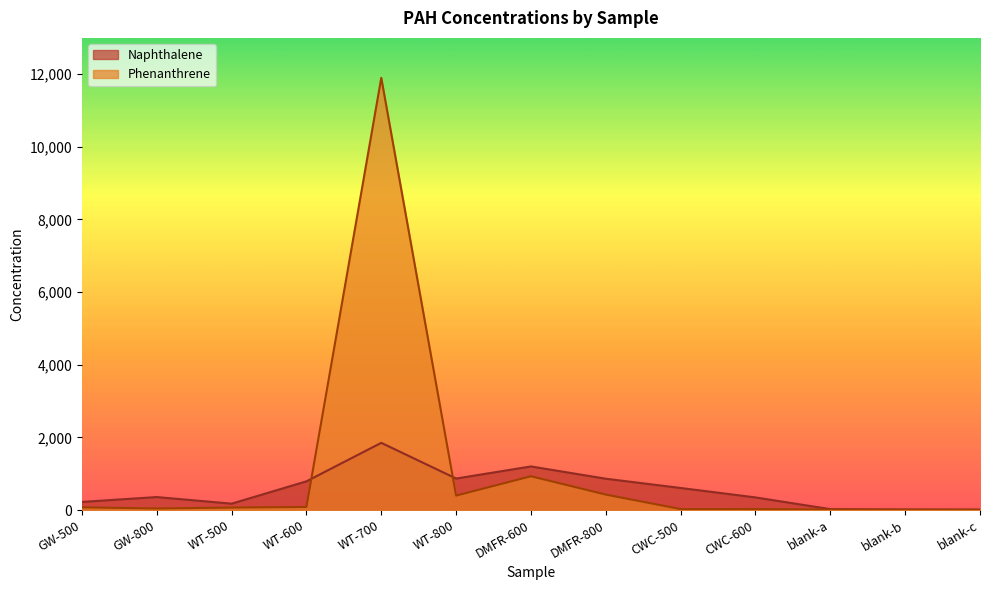

How many intersections are there between Naphthalene and Phenanthrene?

2